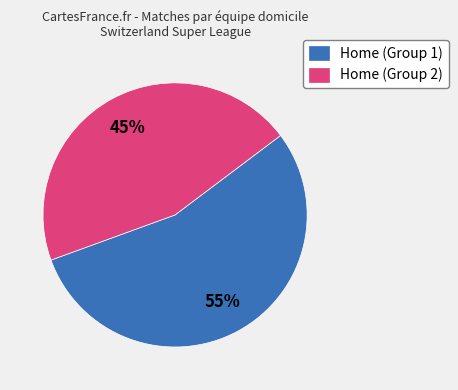

Which category has the smallest portion of the pie?

Home (Group 2)